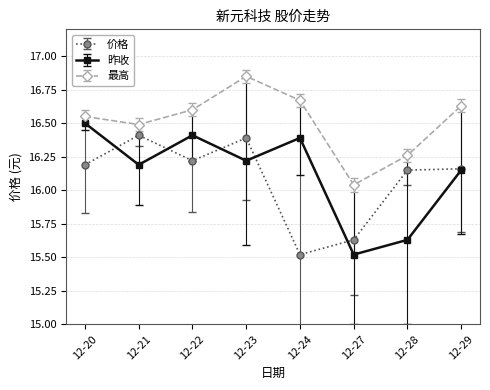

Where is 价格 nearest to the value 15?

12-24